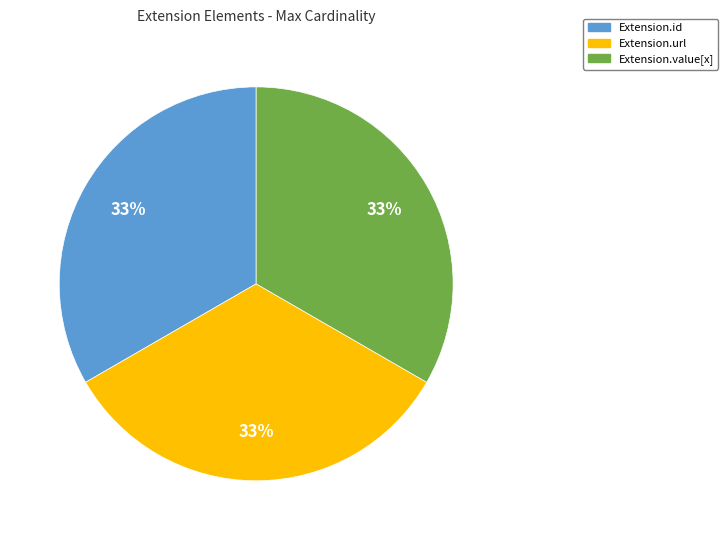

Count the number of slices in the pie.

3